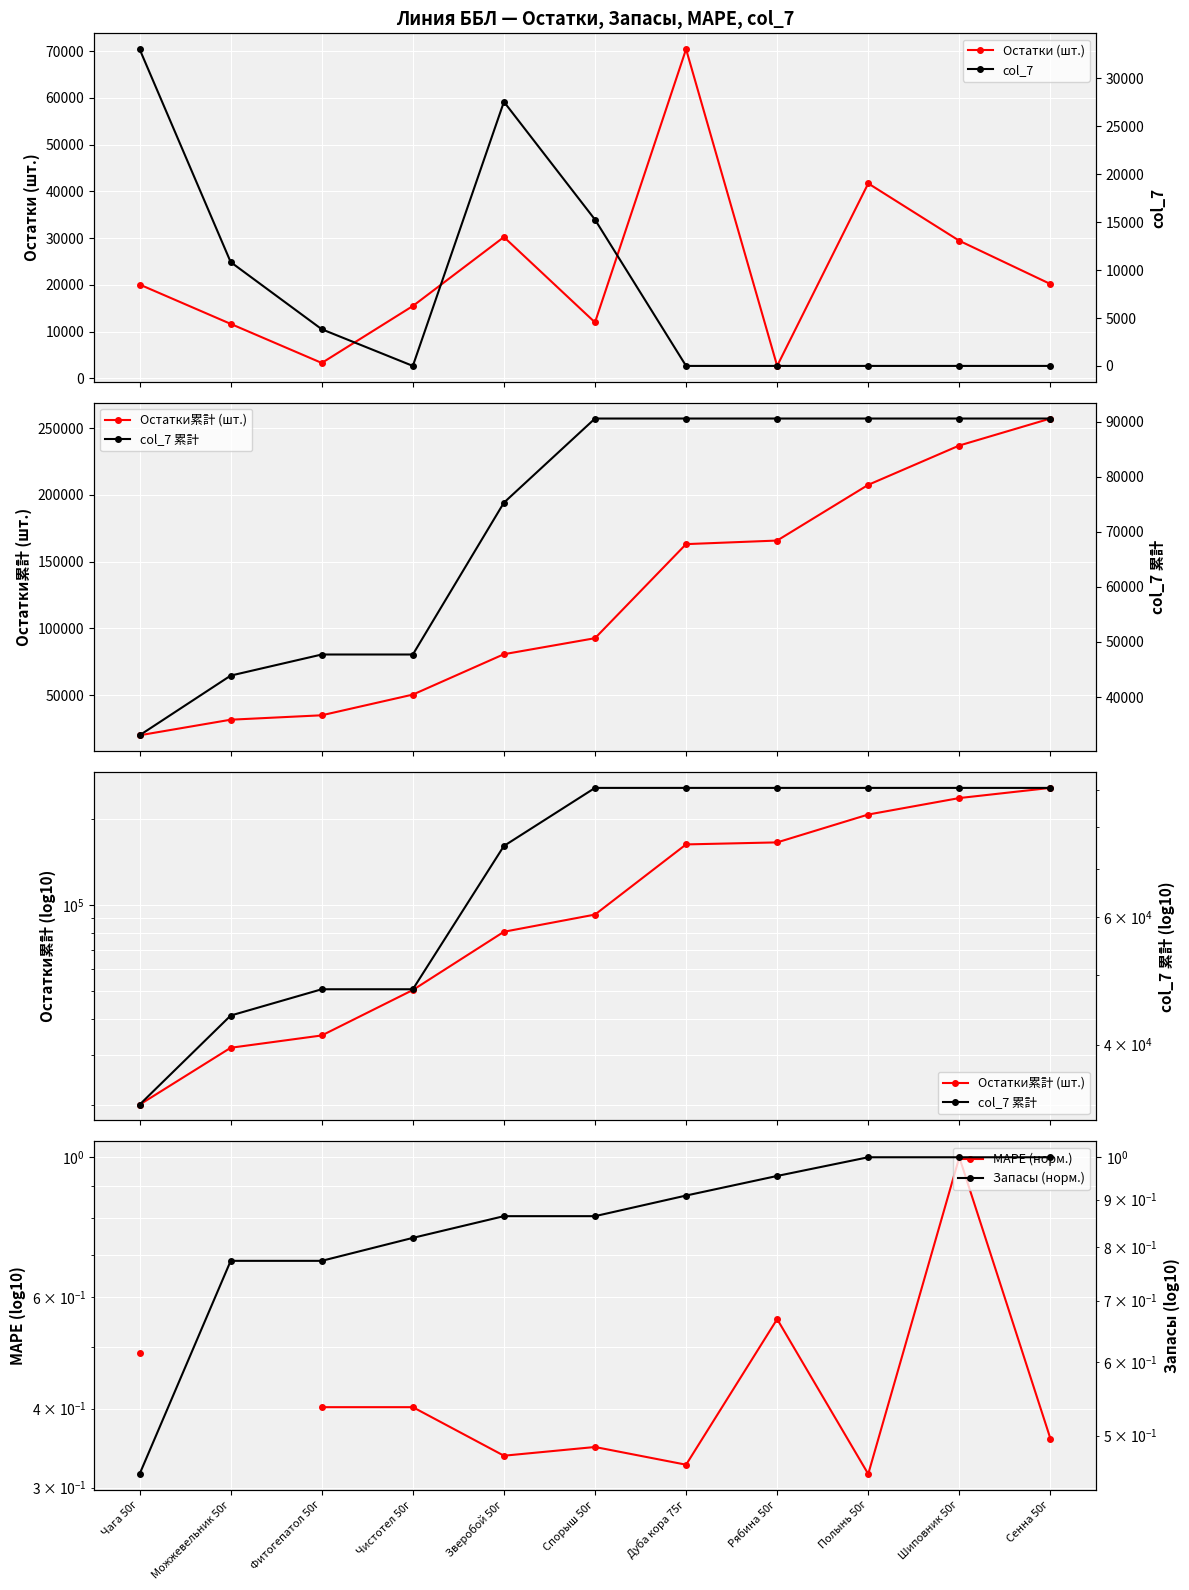

Which series changed the most between Спорыш 50г and Дуба кора 75г?

Остатки累計 (шт.)